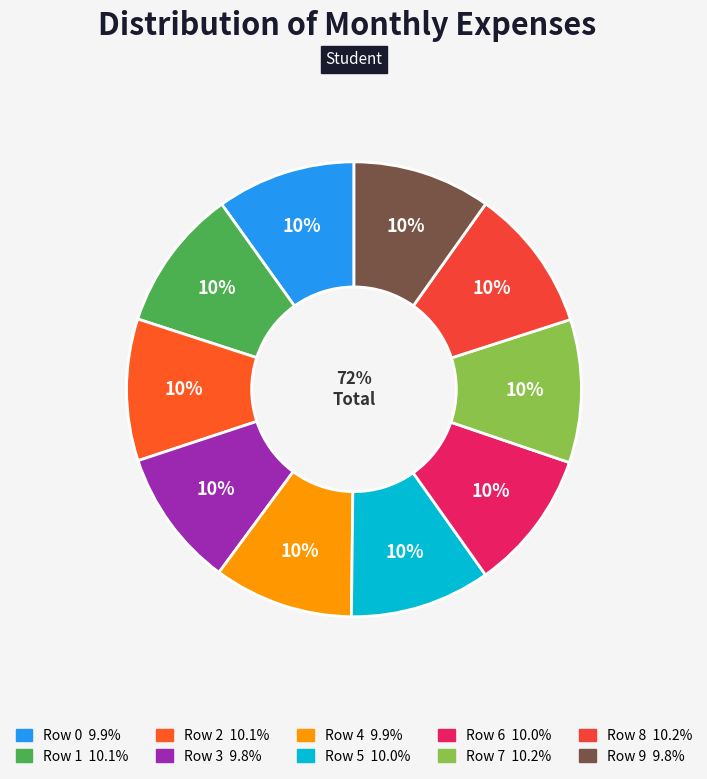

What percentage is the Row 9 slice, to the nearest percent?

10%